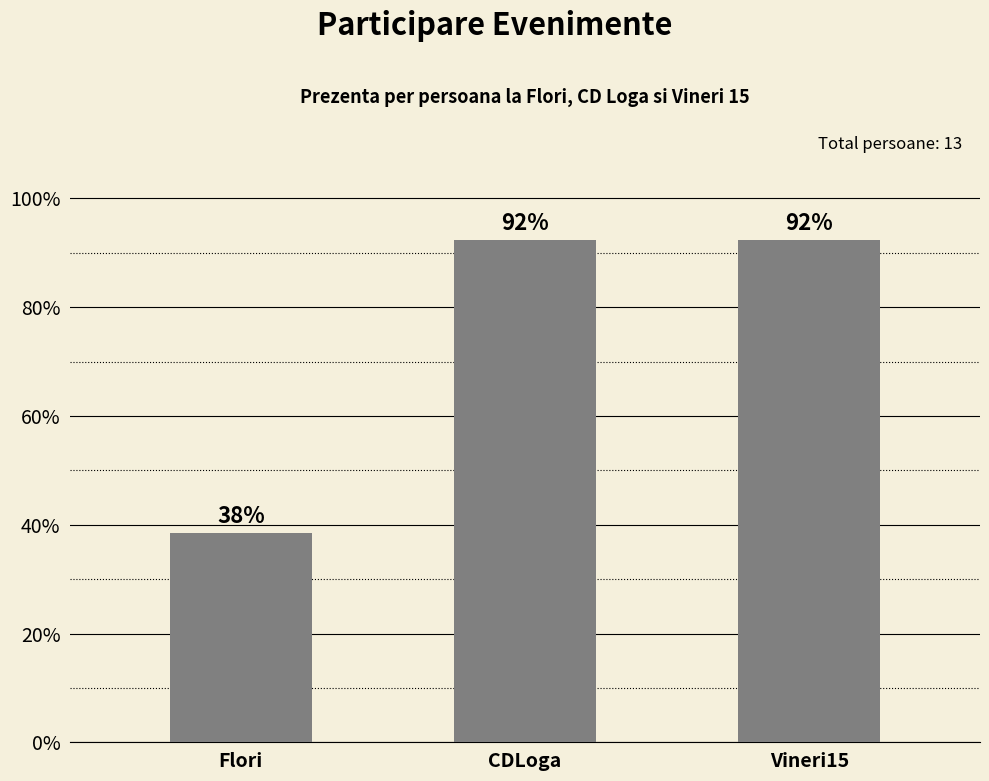

Are the bars horizontal?

No